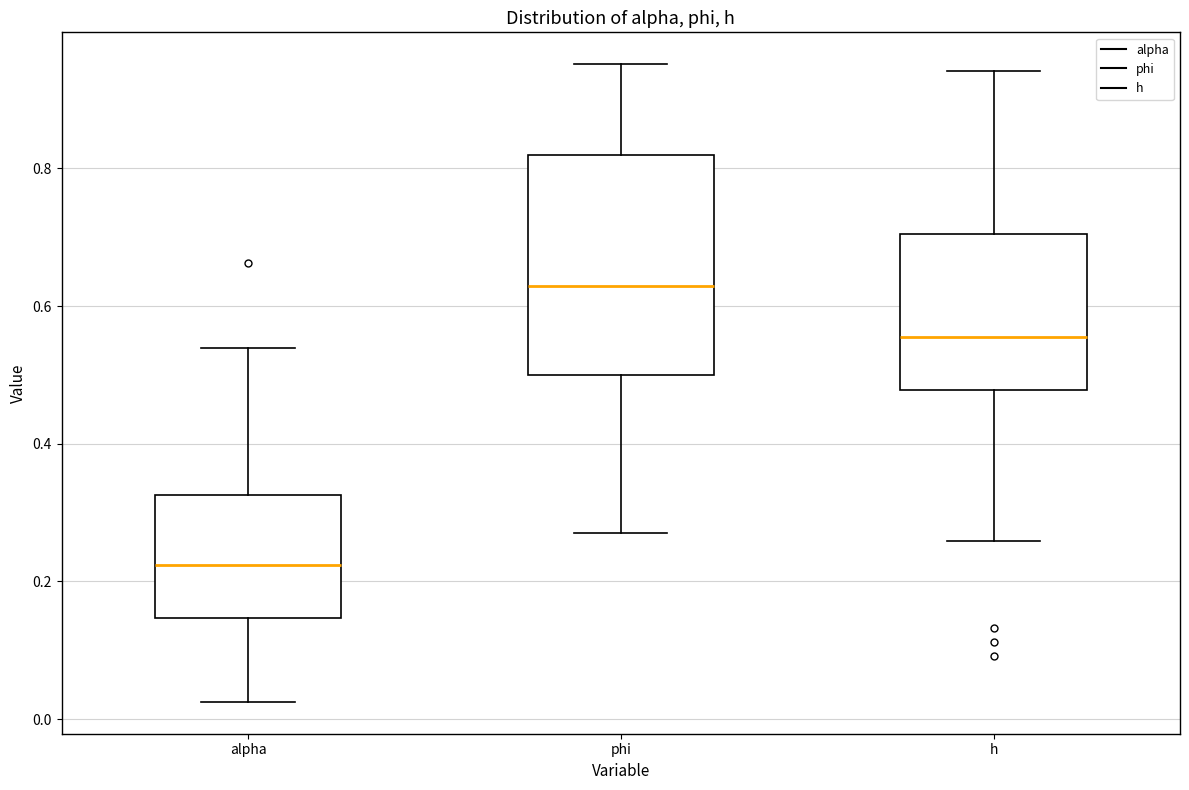

Where does the lower whisker of the box for alpha end on the y-axis? The values are not printed on the chart, so give them approximately, as read against the axis.

0.02